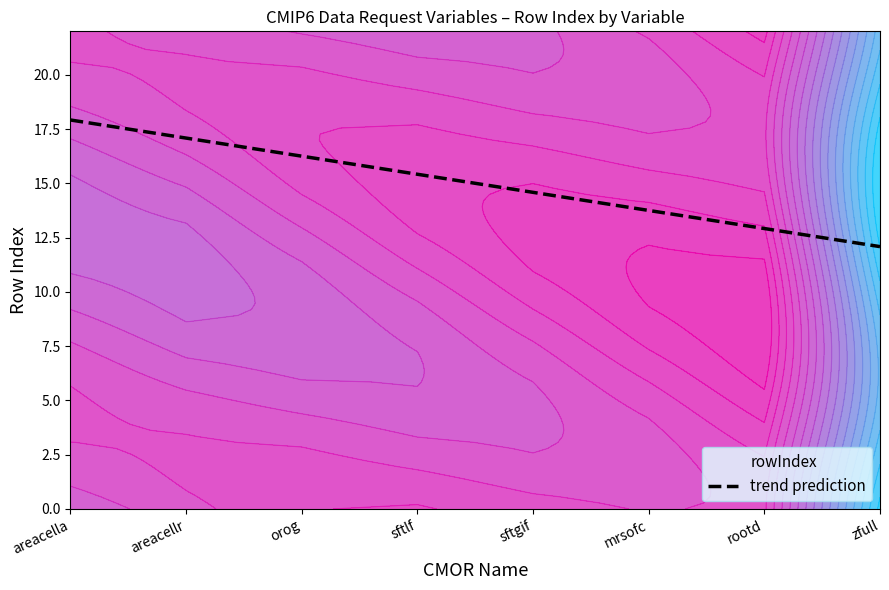

Reading left to right, transcribe all the data shown in this chart.

17.9	17.1	16.2	15.4	14.6	13.8	12.9	12.1